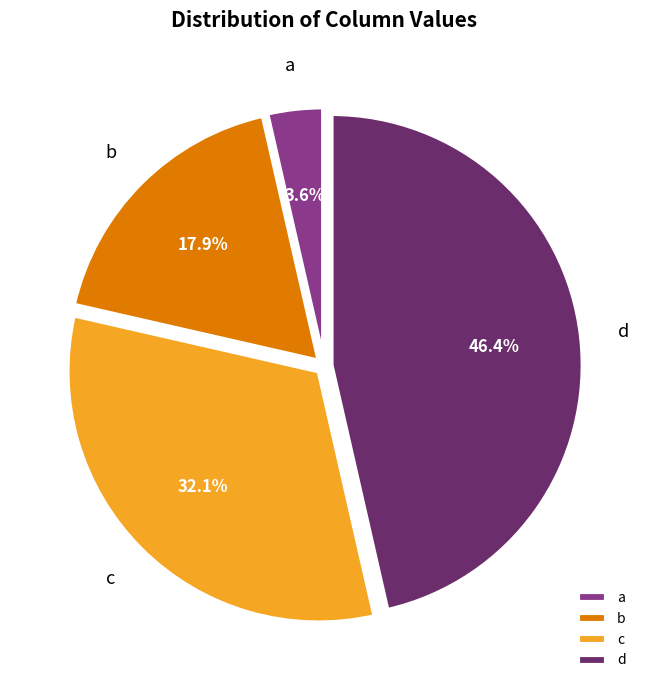

True or false: b accounts for 29% of the total.

False